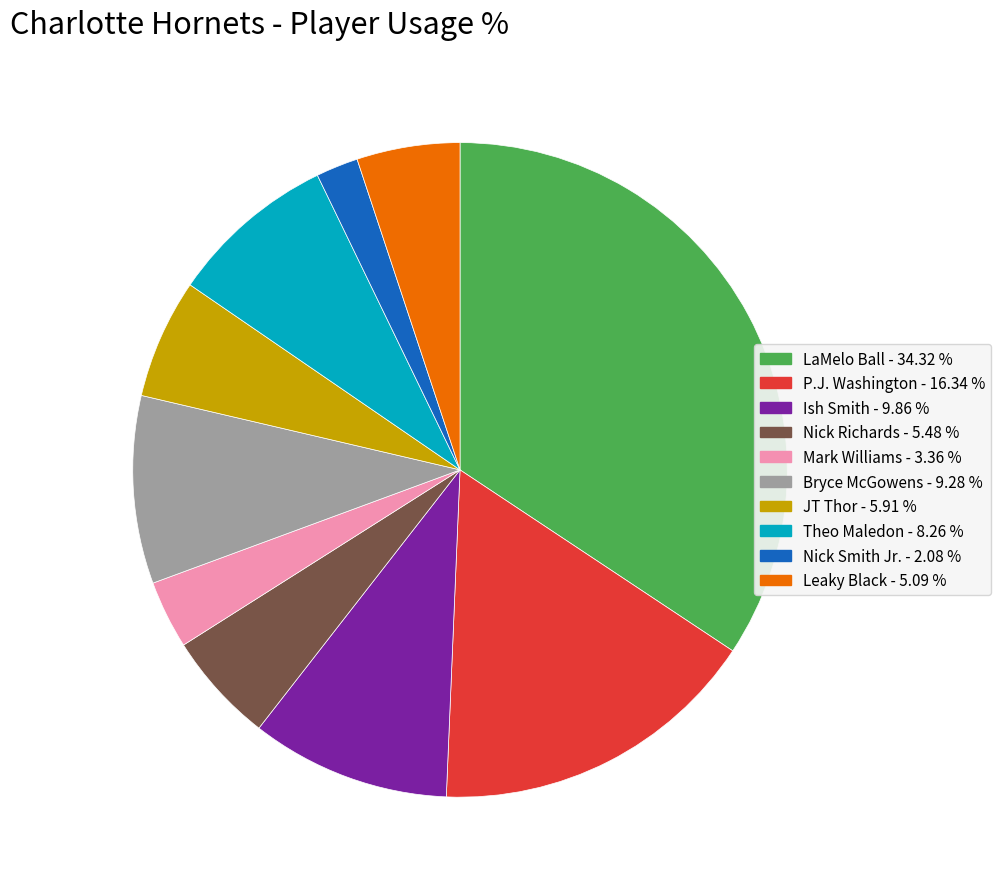

Do Nick Smith Jr. and Leaky Black together represent more than half of the pie?

No